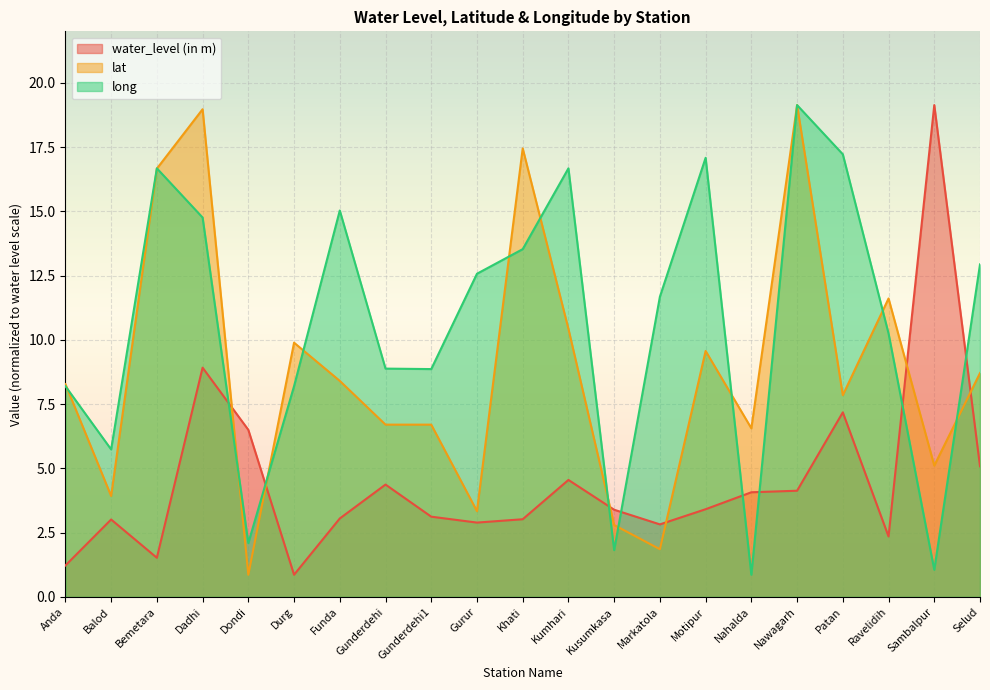

At which label does lat reach its peak?

Nawagarh